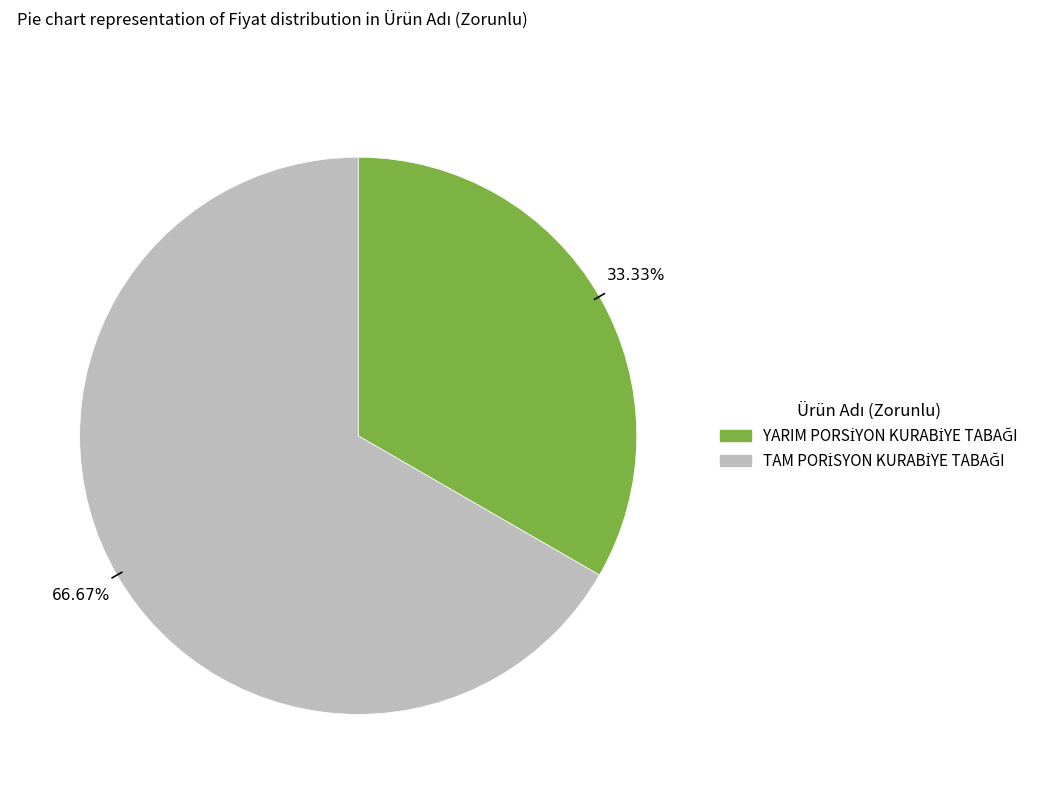

Is there a majority slice in this chart?

Yes